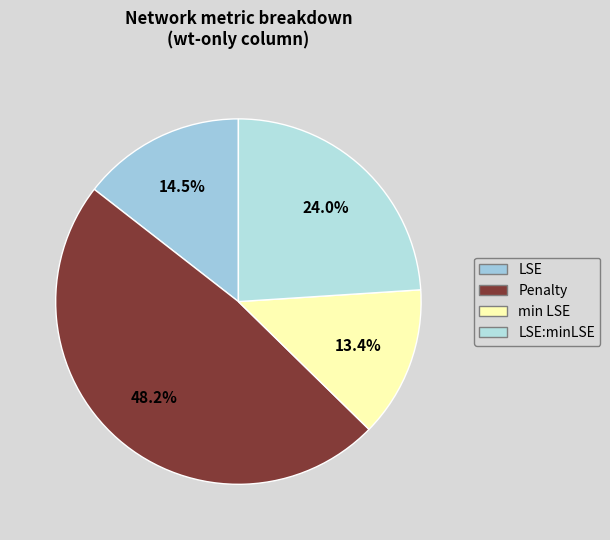

How many slices are in this pie chart?

4